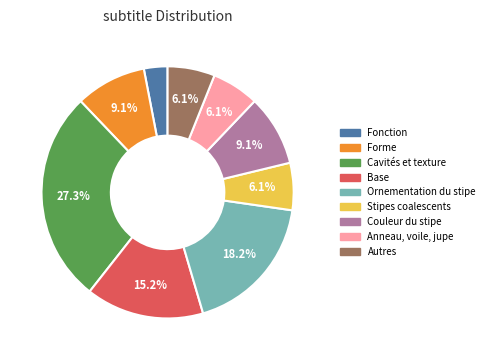

To the nearest percent, what is the combined percentage of Cavités et texture and Couleur du stipe?

36%